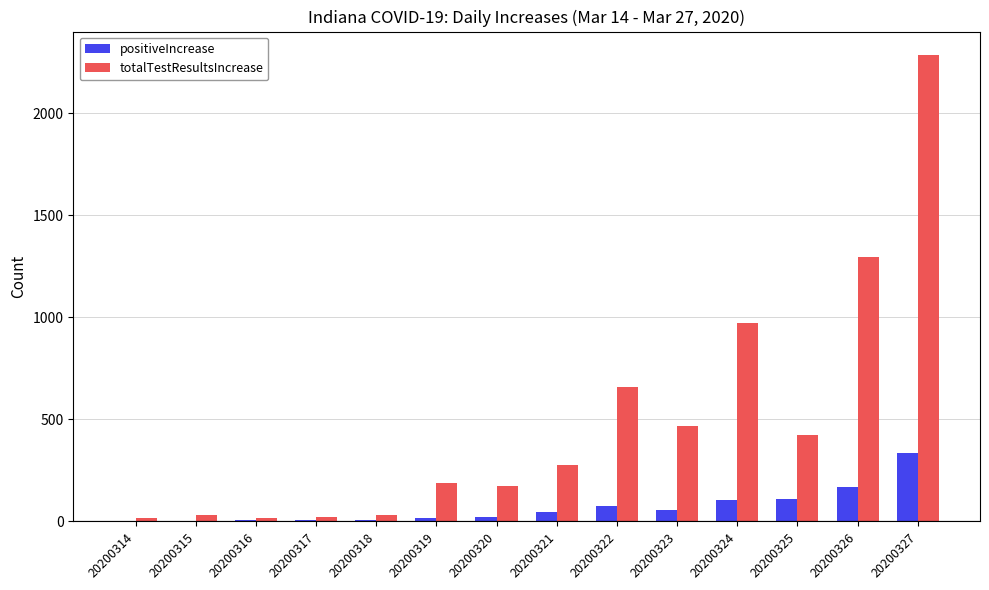

At which category is the sum across all series the highest?

20200327